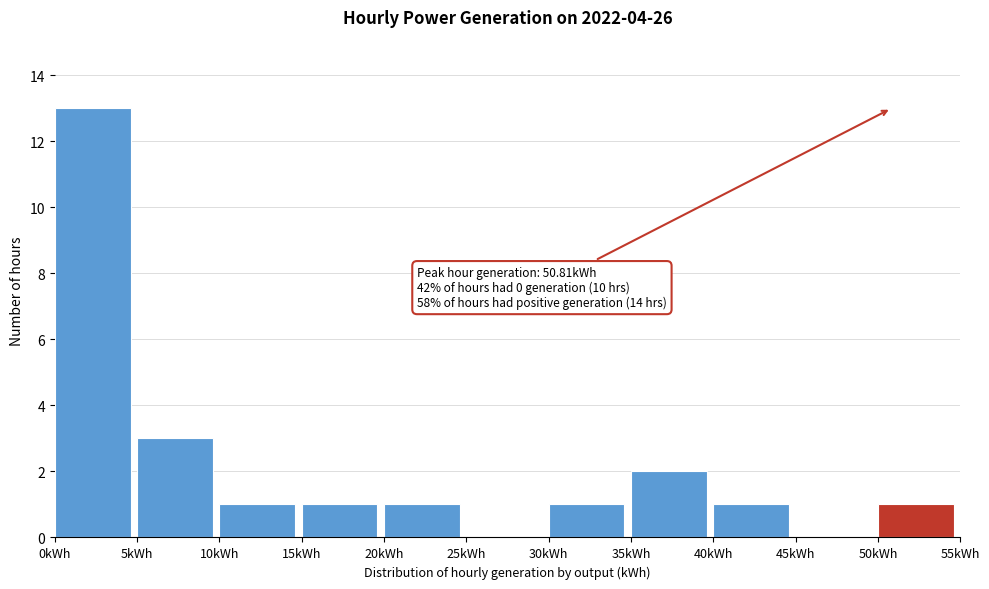

Which range on the x-axis has the tallest bar?

0 to 5